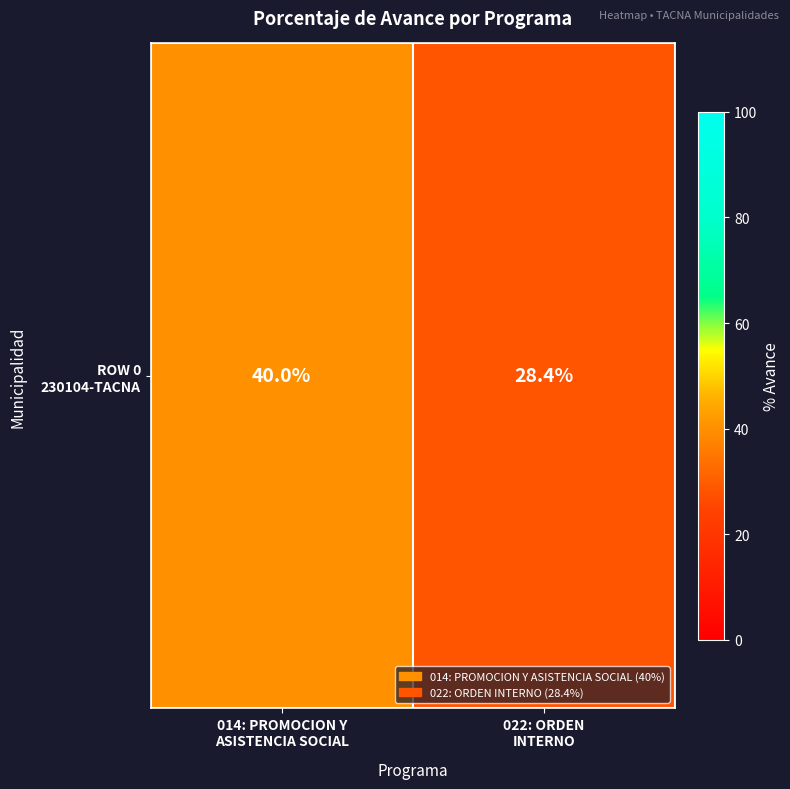

How many categories are shown in the chart?

2